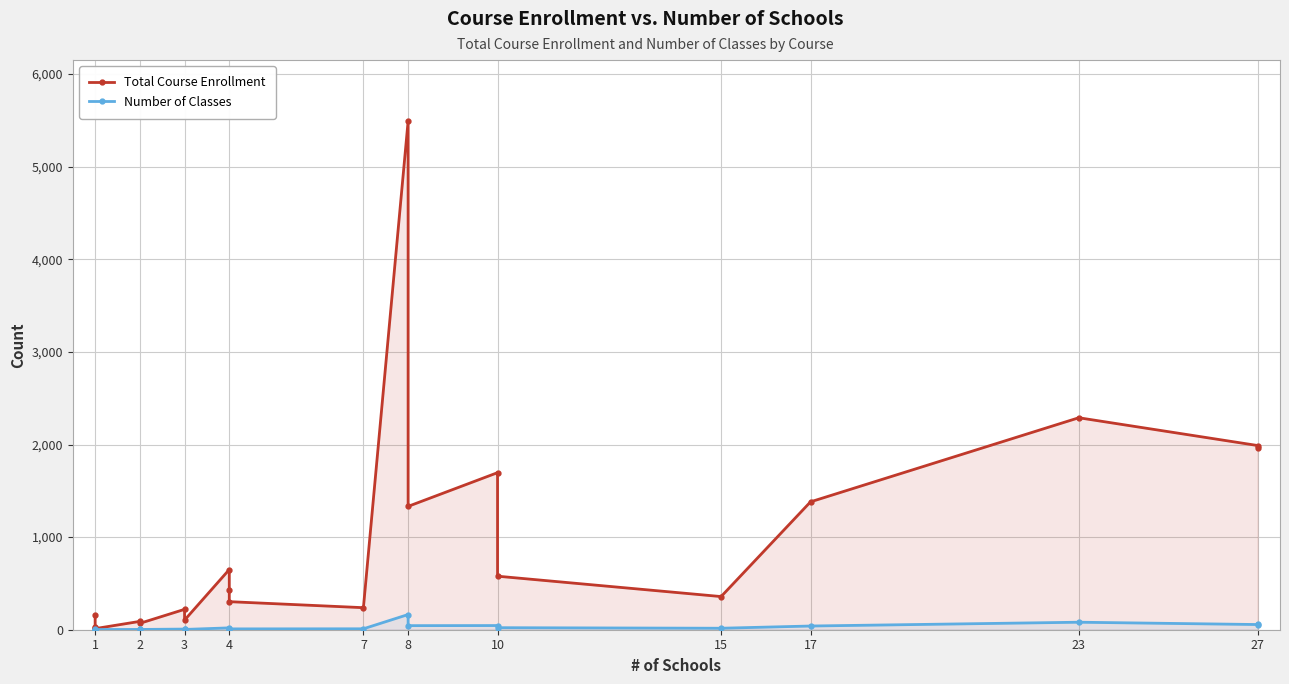

In Total Course Enrollment, how many points are lower than both neighbors (excluding endpoints)?

5